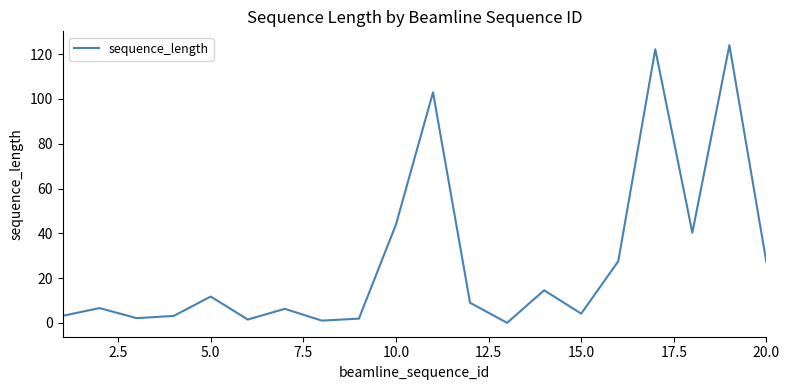

What is the greatest value displayed?

124.0